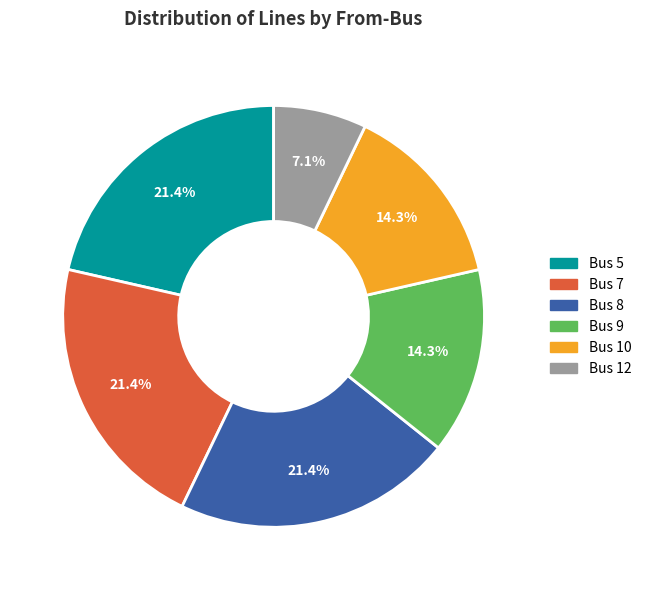

Combined, do Bus 9 and Bus 8 account for over 50%?

No